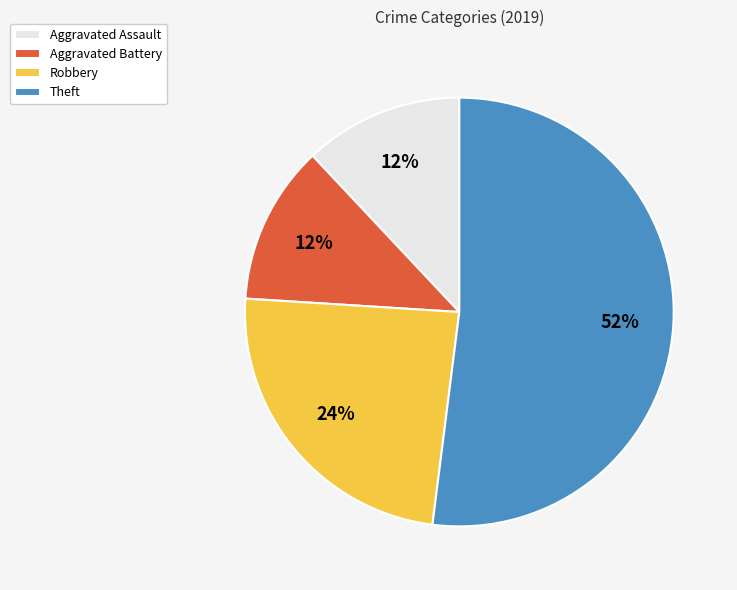

How many slices are in this pie chart?

4